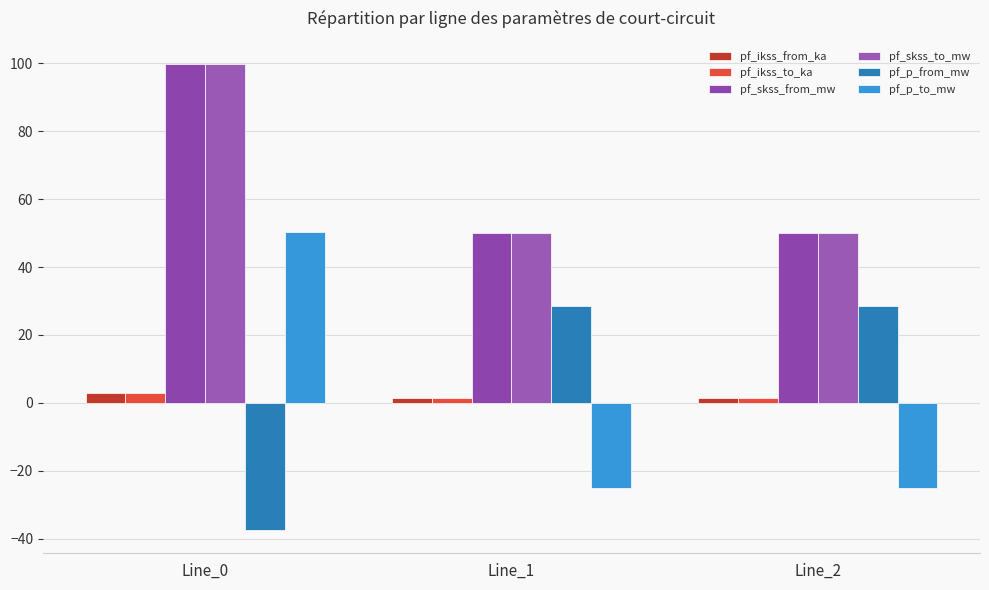

Which series has the largest range (max minus min)?

pf_p_to_mw